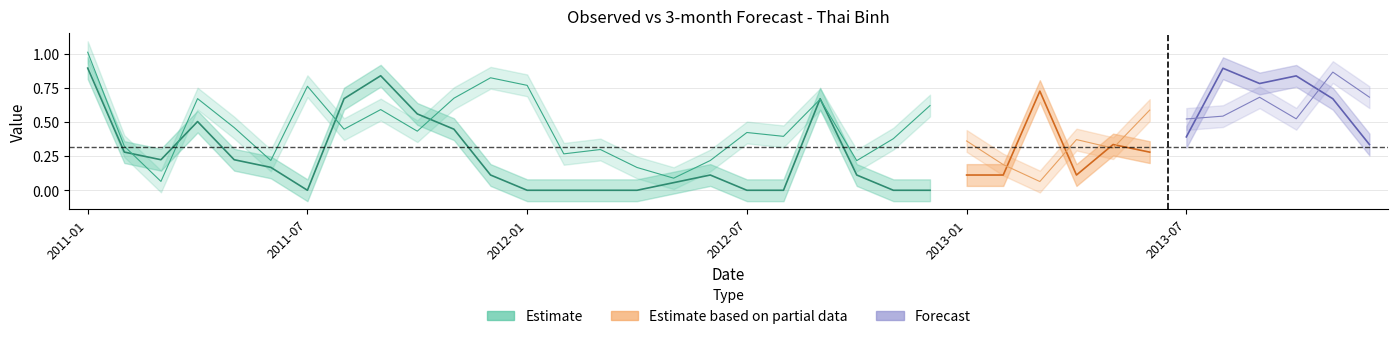

What is the value of the Observed point at the 35th from the left?

0.7